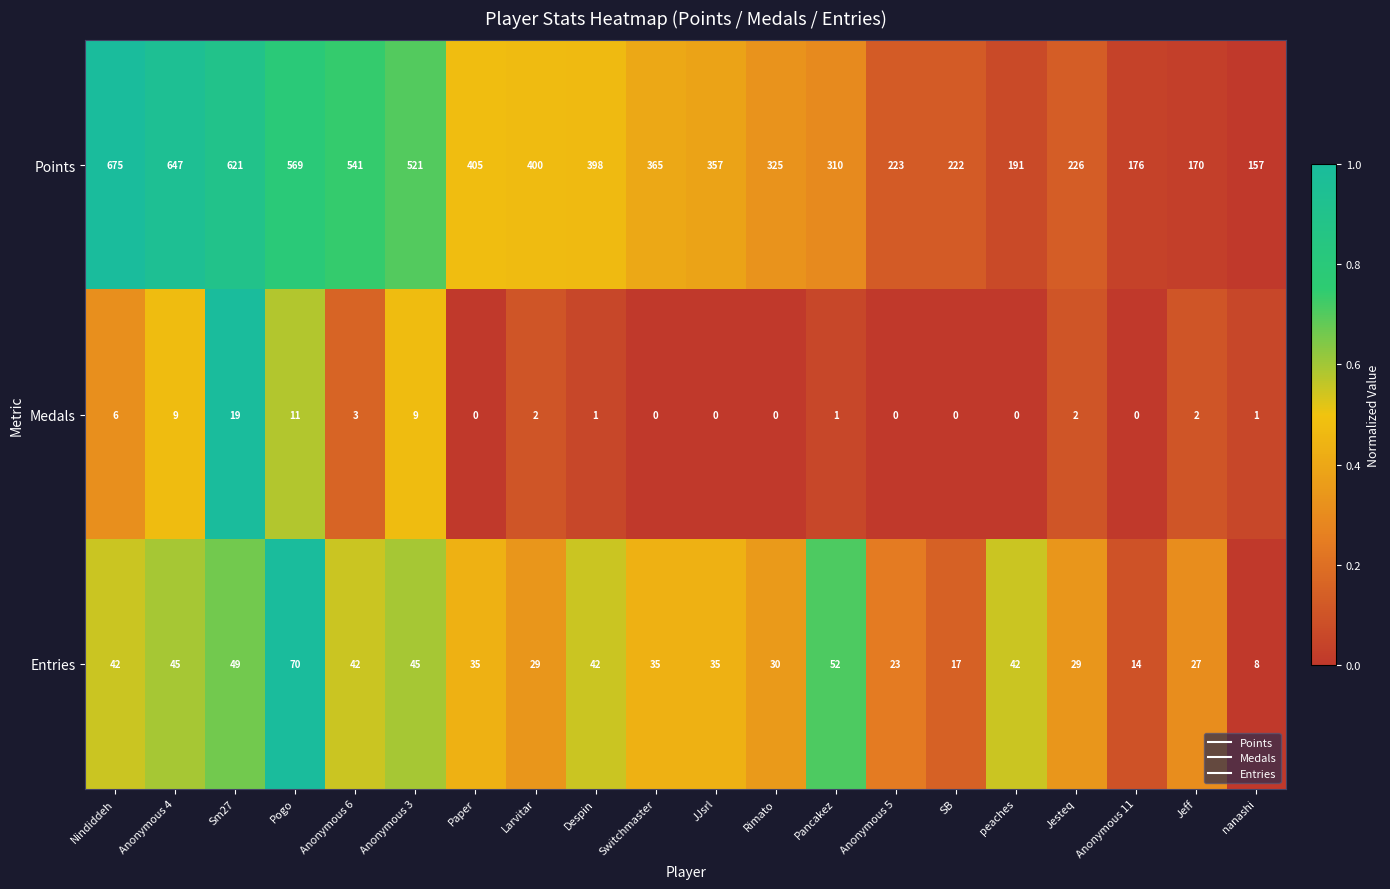

Is it true that Entries equals 35 at Paper?

True